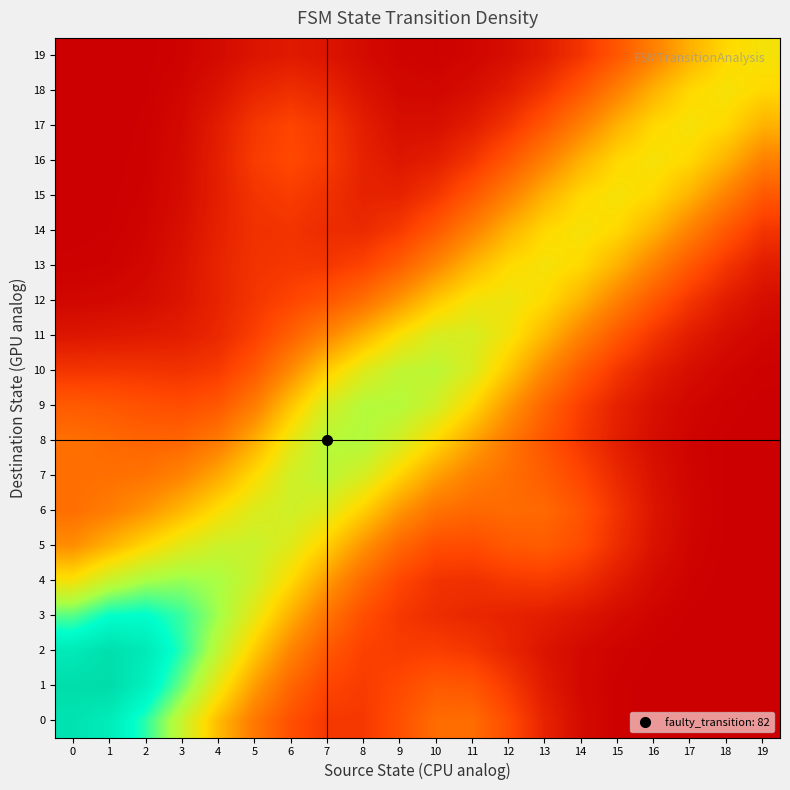

Which series changed the most between 12 and 14?

10